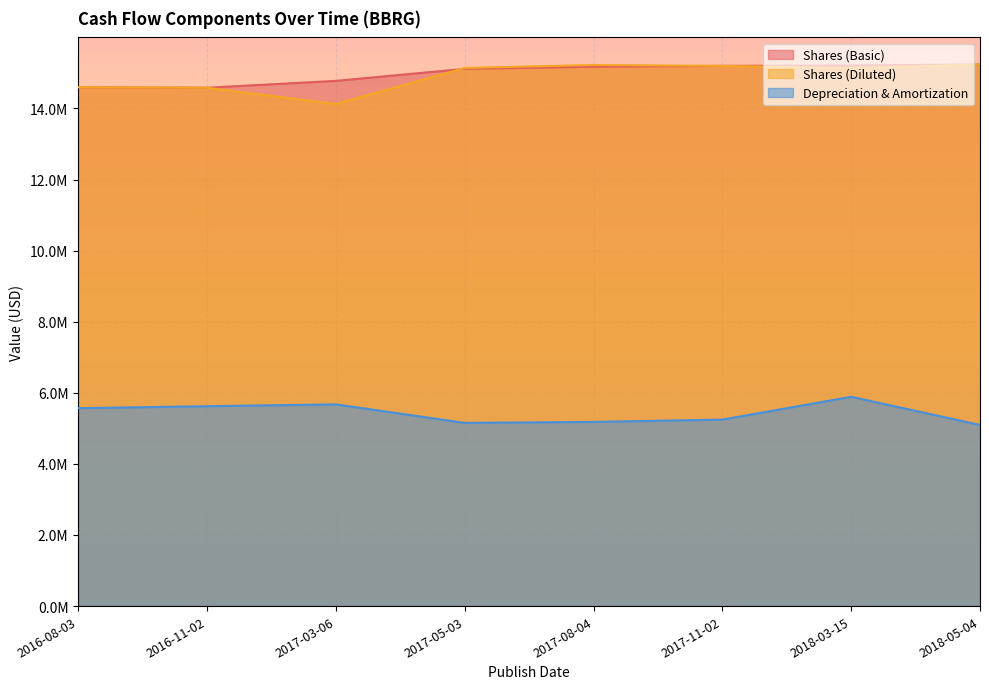

True or false: Shares (Diluted) has a value of 24883236 at 2017-05-03.

False